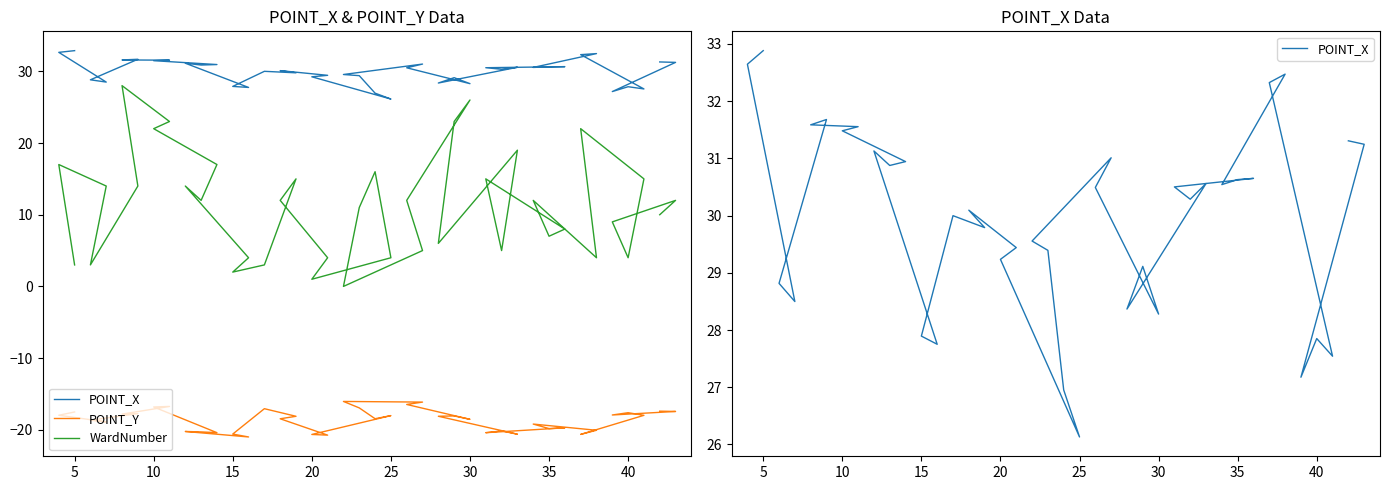

What is the difference between the maximum and minimum values in the POINT_Y series?

5.0